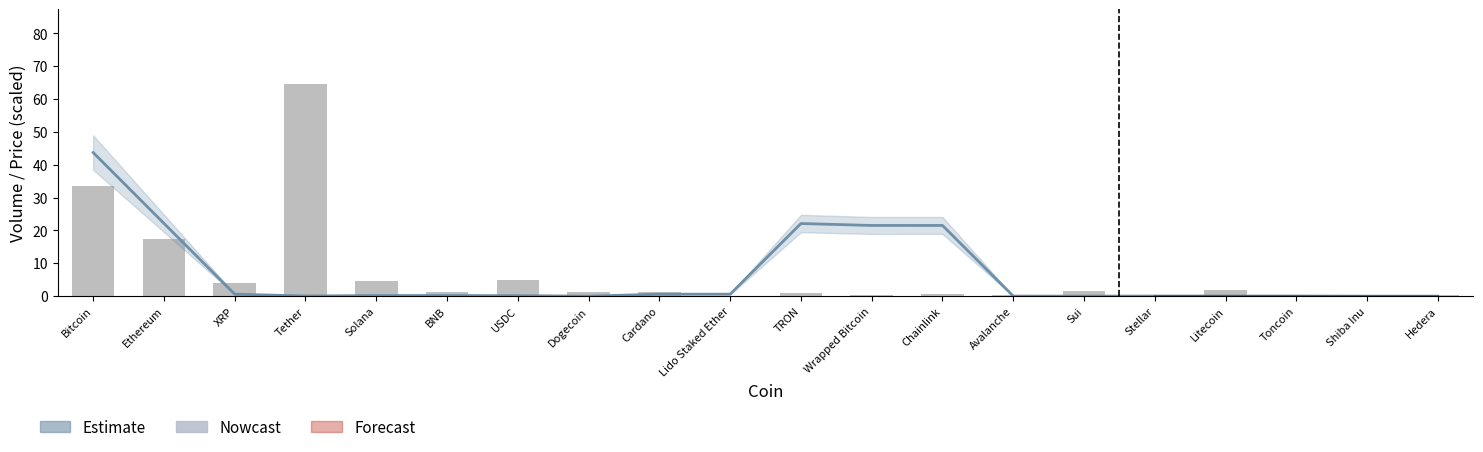

What is the approximate value at Chainlink?

21.5